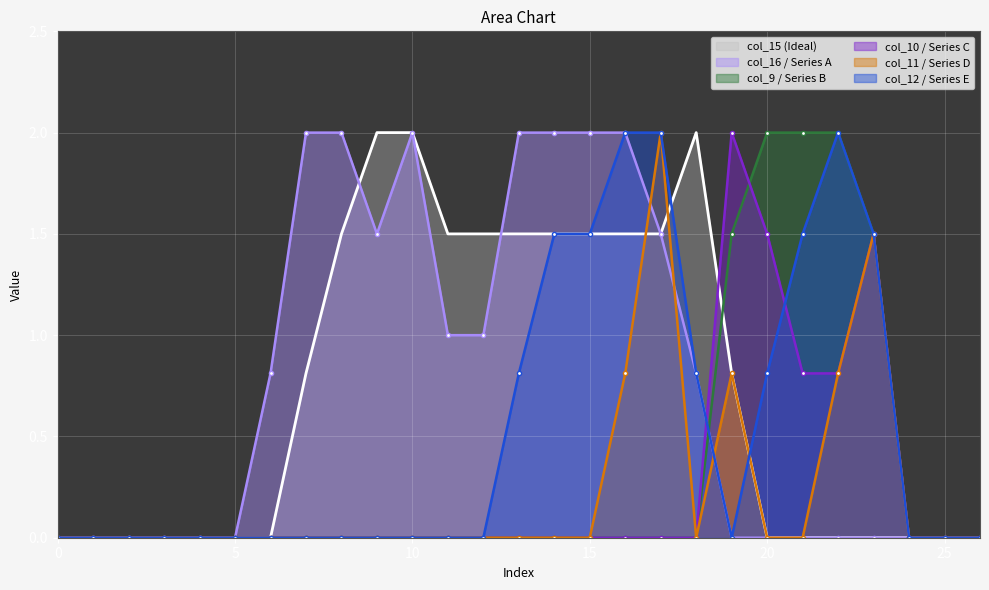

How many categories are shown in the chart?

27